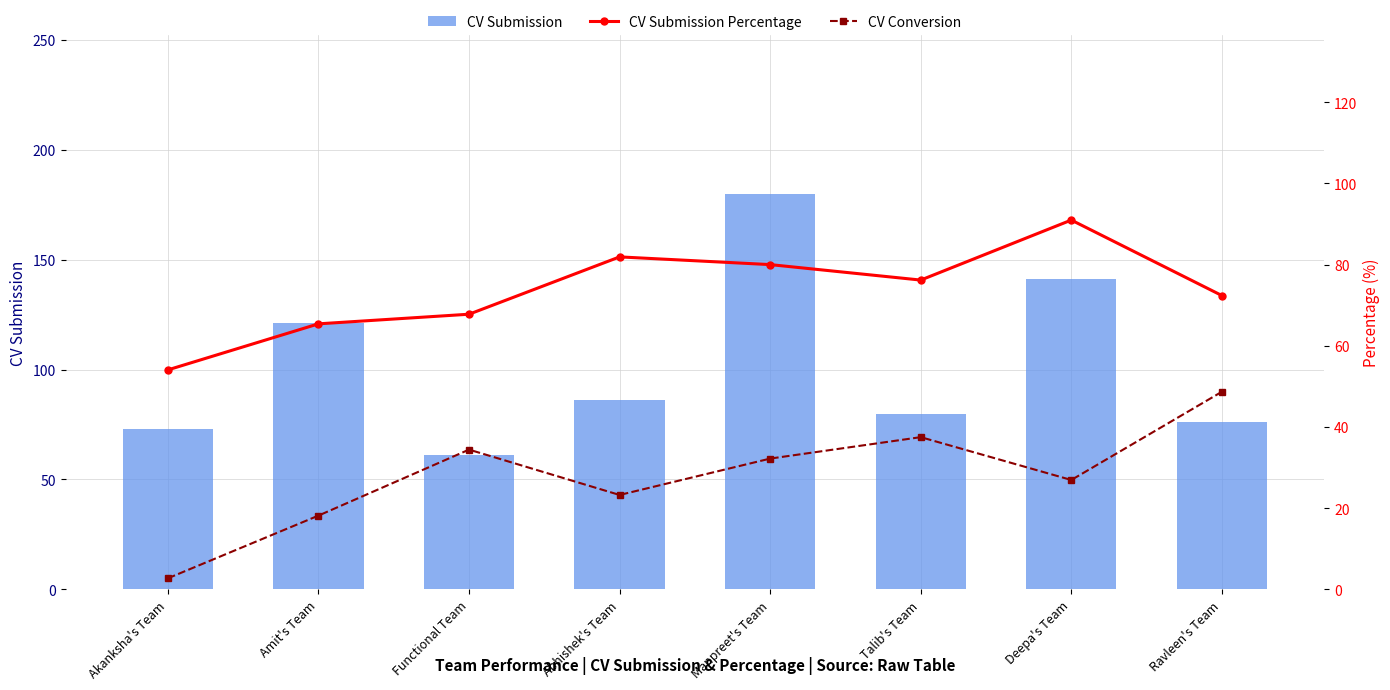

What is the label of the 1st bar from the left?

Akanksha's Team